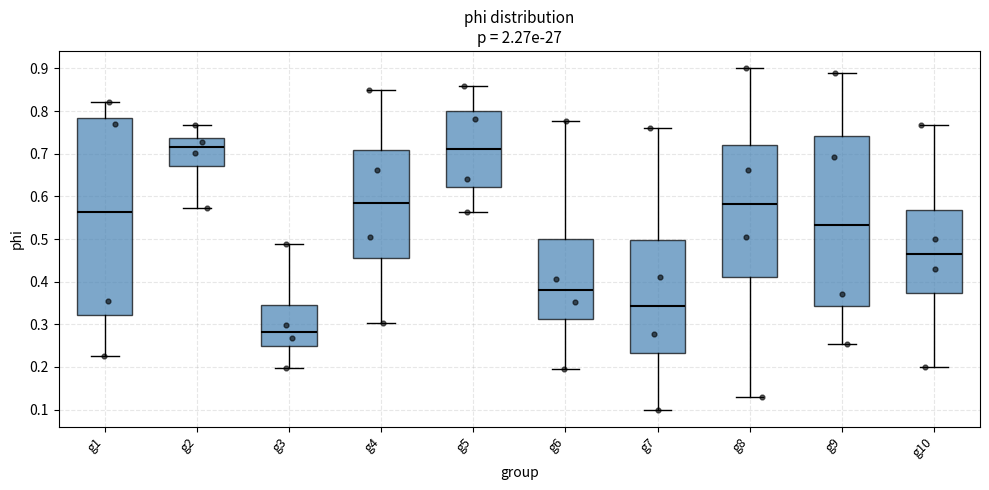

Reading left to right, transcribe this box plot: for each box, give where its median line is, the range the box spans, and where its two whiskers end, as read against the y-axis. The values are not printed on the chart, so give them approximately, as read against the axis.

g1: median 0.56, box 0.32 to 0.78, whiskers 0.23 to 0.82
g2: median 0.71, box 0.67 to 0.74, whiskers 0.57 to 0.77
g3: median 0.28, box 0.25 to 0.35, whiskers 0.20 to 0.49
g4: median 0.58, box 0.45 to 0.71, whiskers 0.30 to 0.85
g5: median 0.71, box 0.62 to 0.80, whiskers 0.56 to 0.86
g6: median 0.38, box 0.31 to 0.50, whiskers 0.19 to 0.78
g7: median 0.34, box 0.23 to 0.50, whiskers 0.10 to 0.76
g8: median 0.58, box 0.41 to 0.72, whiskers 0.13 to 0.90
g9: median 0.53, box 0.34 to 0.74, whiskers 0.25 to 0.89
g10: median 0.47, box 0.37 to 0.57, whiskers 0.20 to 0.77